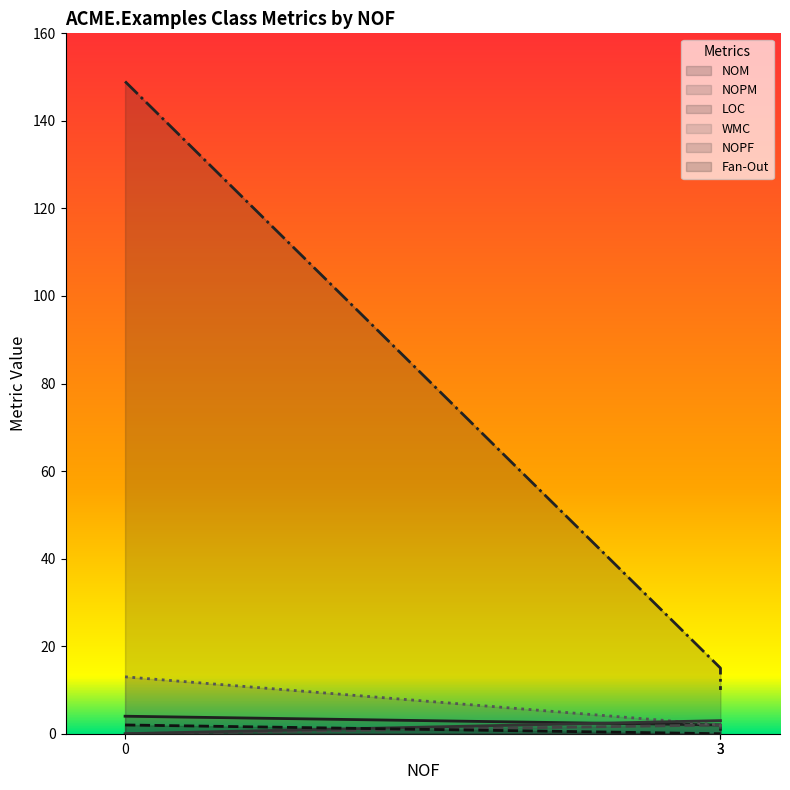

What is the difference between the LOC values at 3 and 0?

134